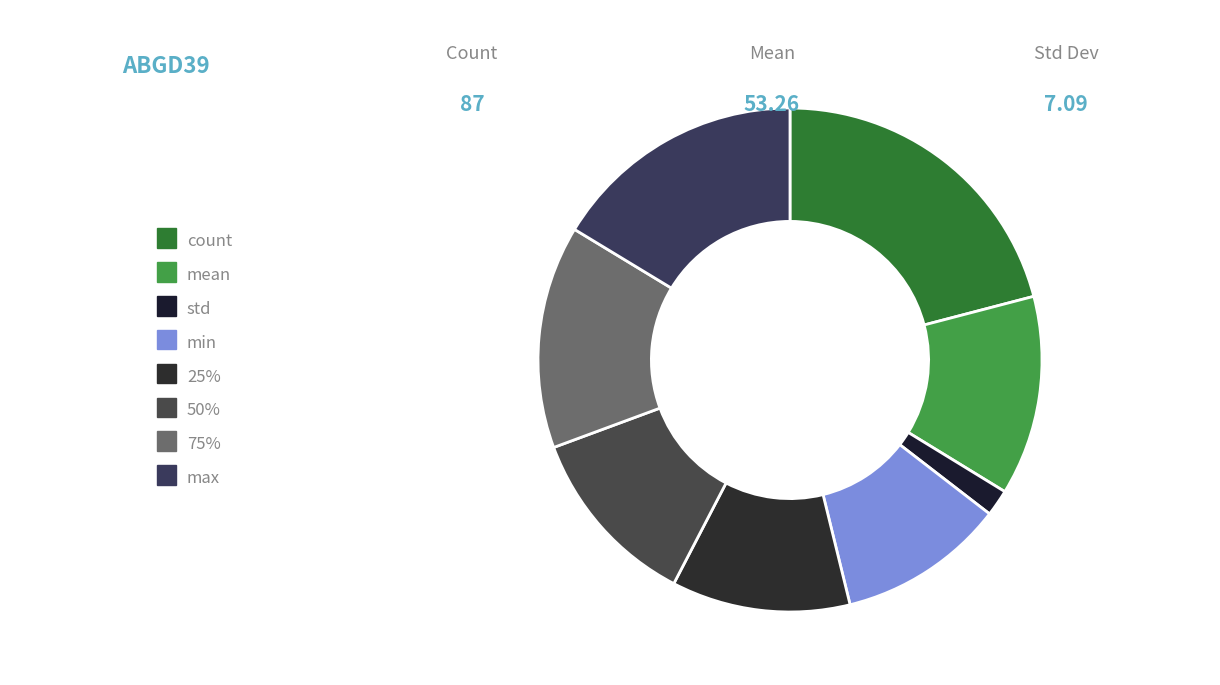

Does 50% account for over 50% of the chart?

No